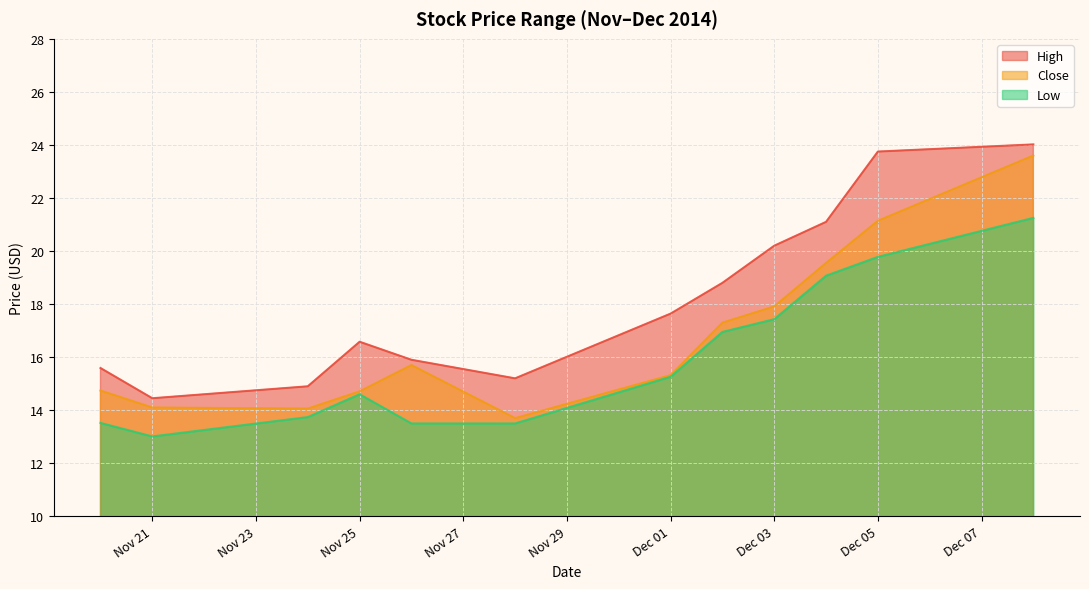

How many data points in Low are less than 15?

6